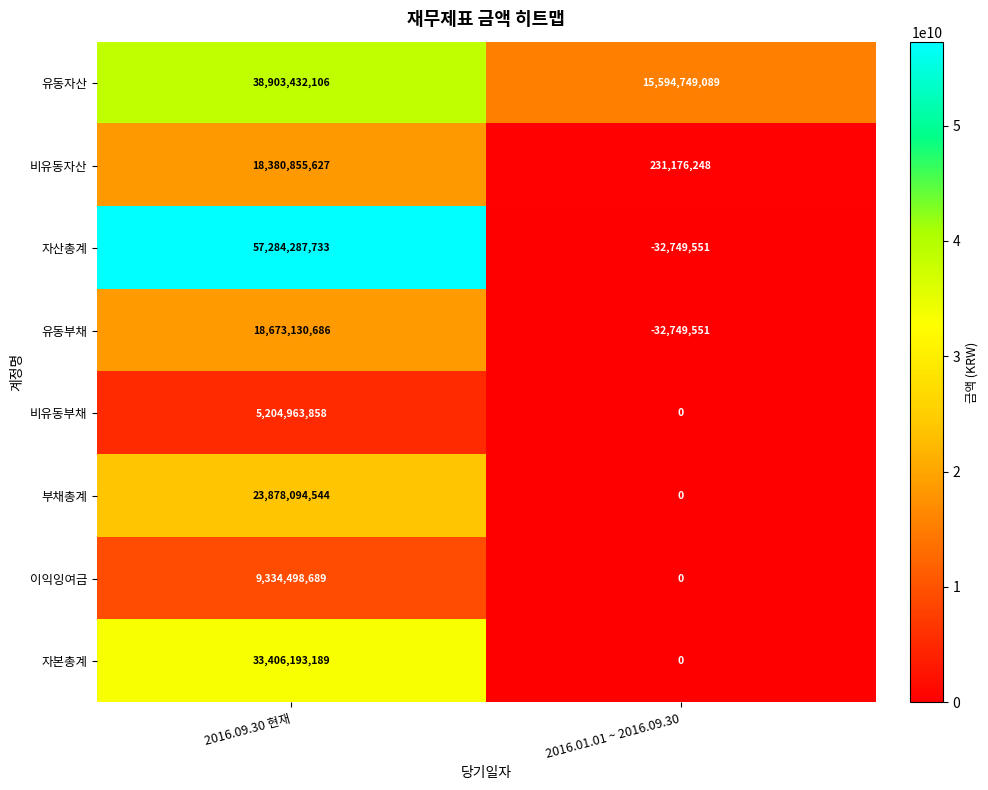

Reading left to right, what are all the values shown in this chart?

유동자산: 2016.09.30 현재=38903432106	2016.01.01 ~ 2016.09.30=15594749089
비유동자산: 2016.09.30 현재=18380855627	2016.01.01 ~ 2016.09.30=231176248
자산총계: 2016.09.30 현재=57284287733	2016.01.01 ~ 2016.09.30=-32749551
유동부채: 2016.09.30 현재=18673130686	2016.01.01 ~ 2016.09.30=-32749551
비유동부채: 2016.09.30 현재=5204963858	2016.01.01 ~ 2016.09.30=0
부채총계: 2016.09.30 현재=23878094544	2016.01.01 ~ 2016.09.30=0
이익잉여금: 2016.09.30 현재=9334498689	2016.01.01 ~ 2016.09.30=0
자본총계: 2016.09.30 현재=33406193189	2016.01.01 ~ 2016.09.30=0